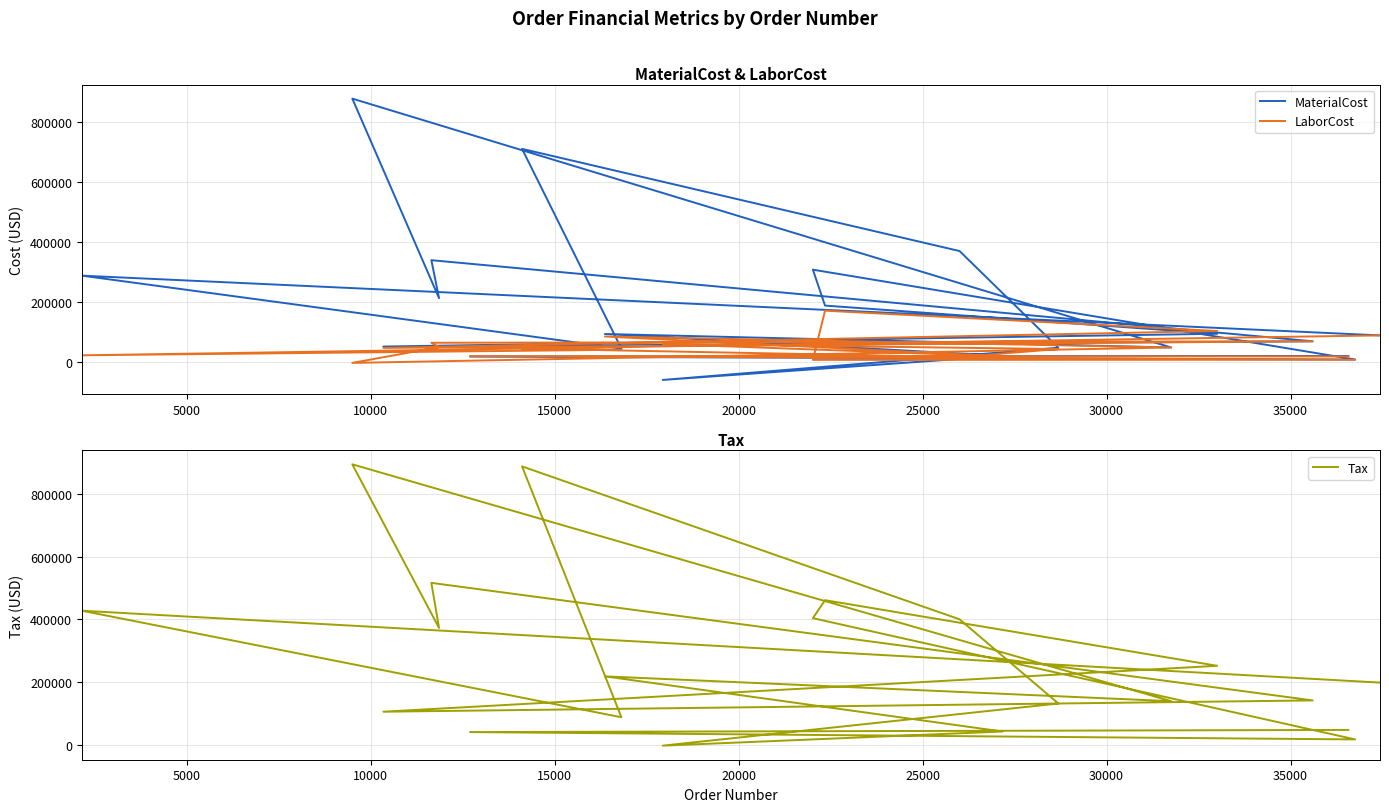

How many lines are shown in the chart?

3